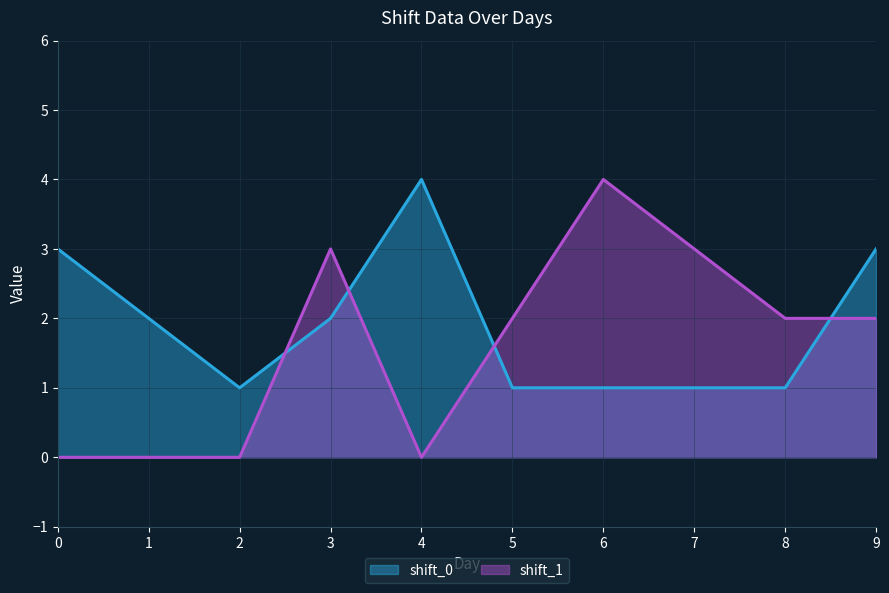

True or false: shift_1 and shift_0 intersect in this chart.

True